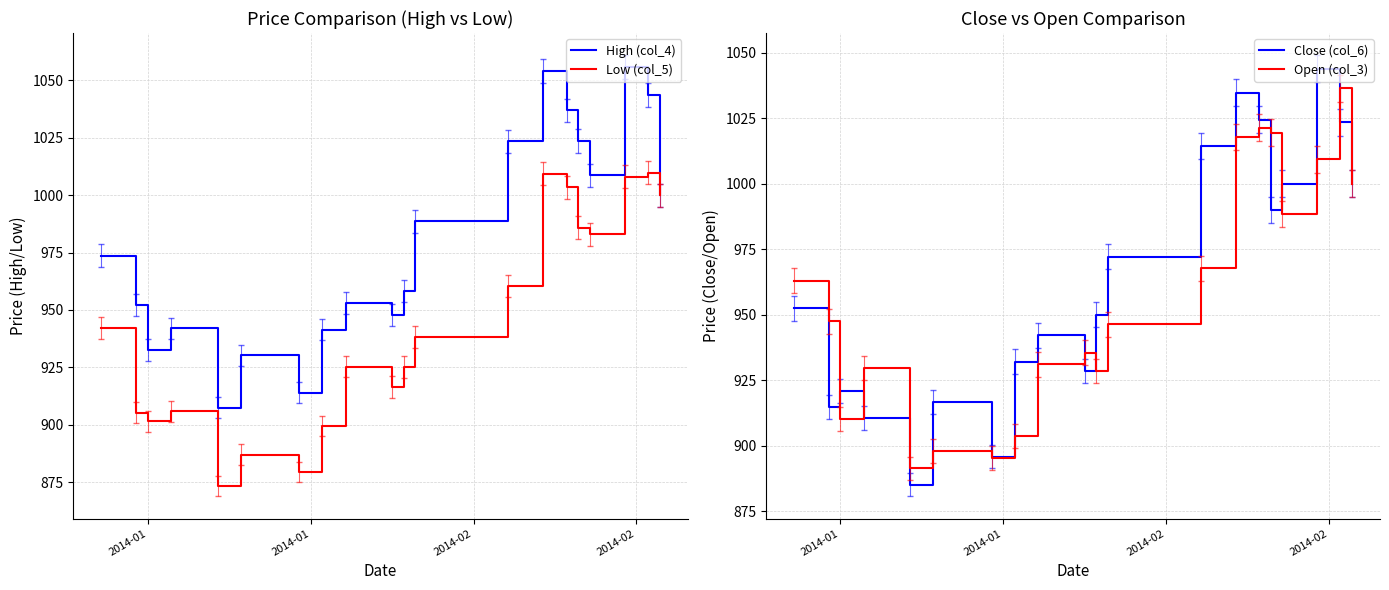

What is the lowest value of the High (col_4) series?

907.4